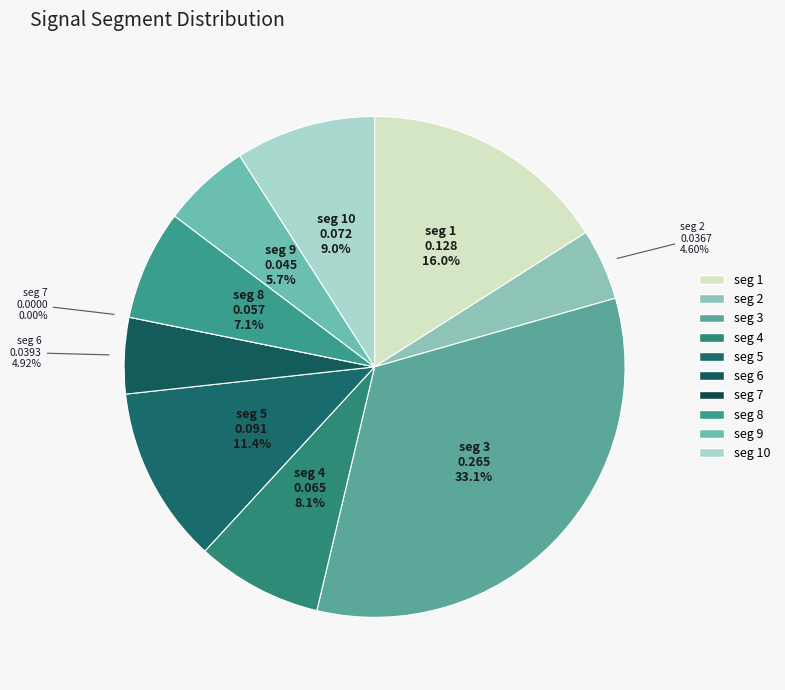

Does signal segment 3 account for over 50% of the chart?

No